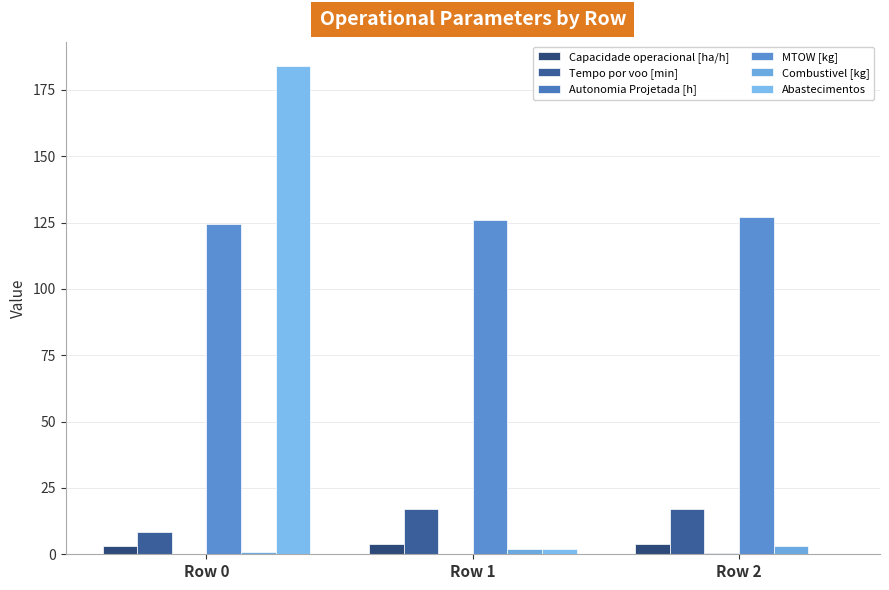

Is it true that Combustivel [kg] equals 1.0 at Row 0?

True